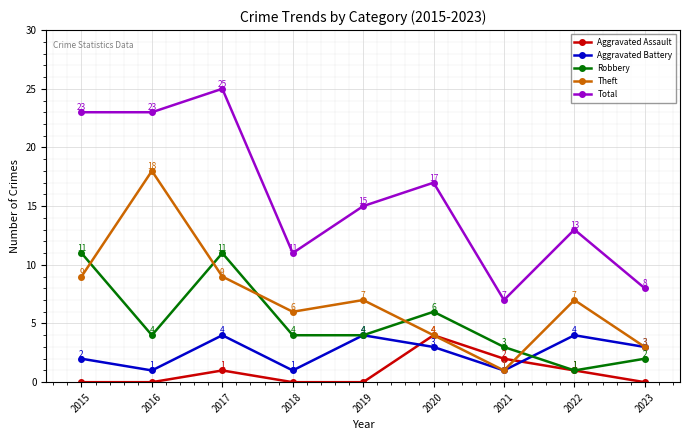

What is the sum of all Theft values?

64